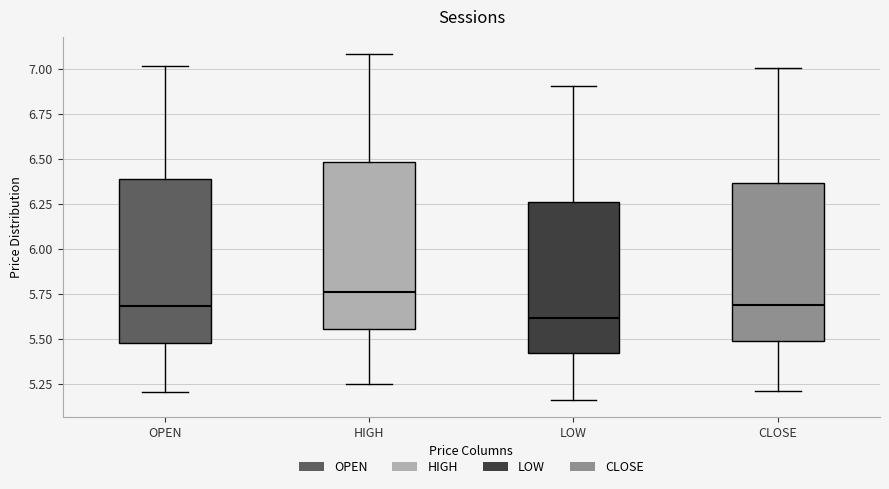

Where is the upper edge of the box for HIGH on the y-axis? The values are not printed on the chart, so give them approximately, as read against the axis.

6.50